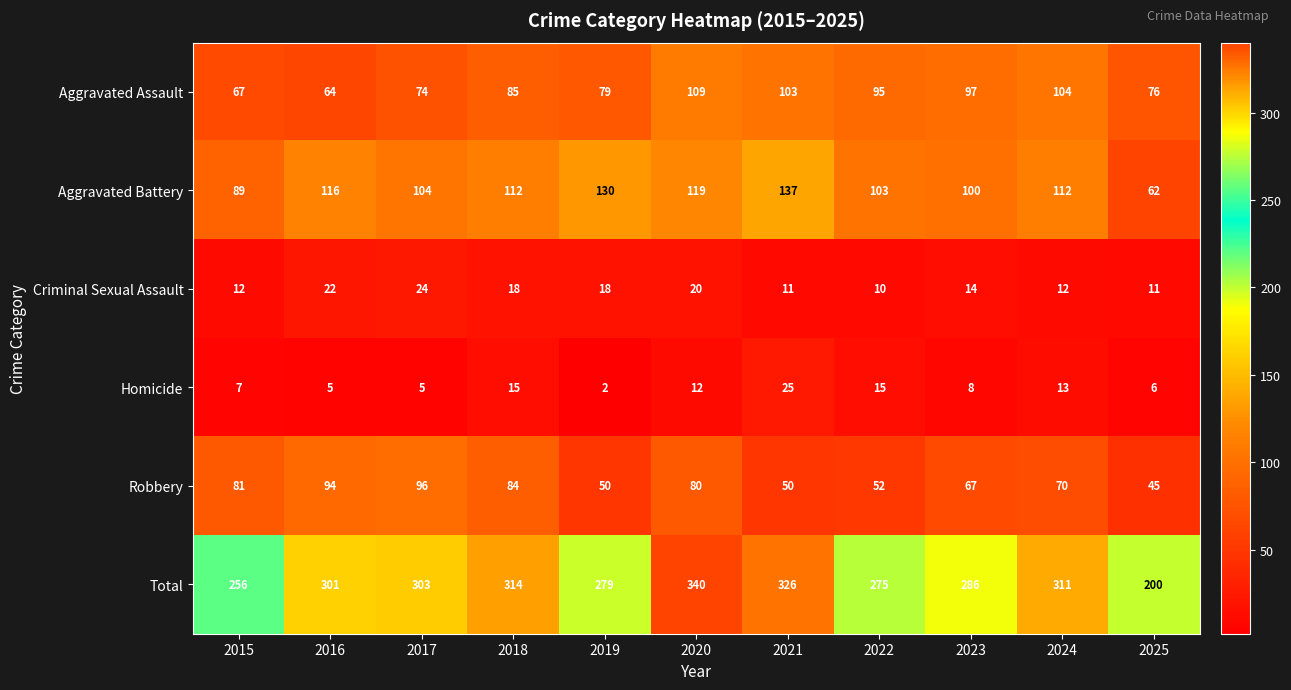

What is the difference between the Homicide values at 2023 and 2017?

3